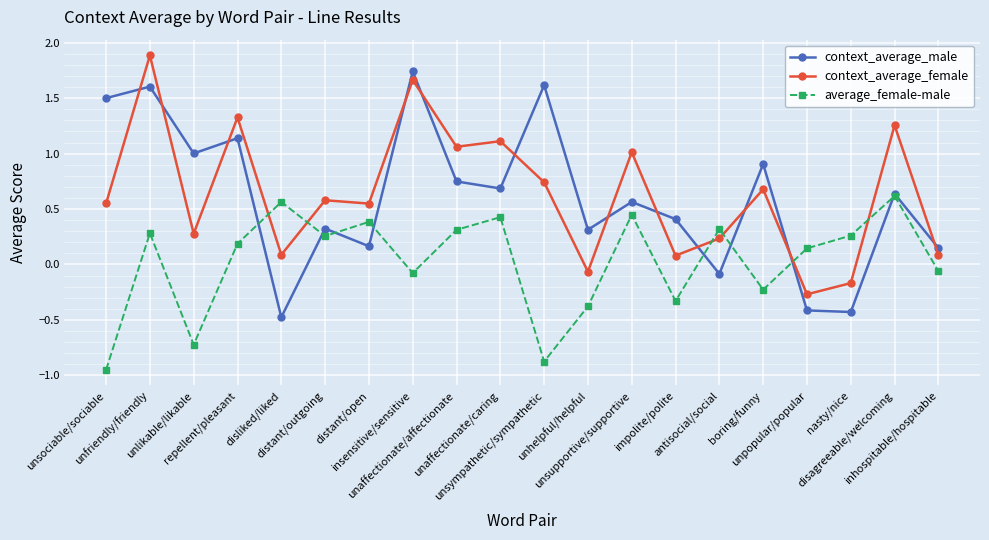

How many data points in context_average_female are above 0?

17